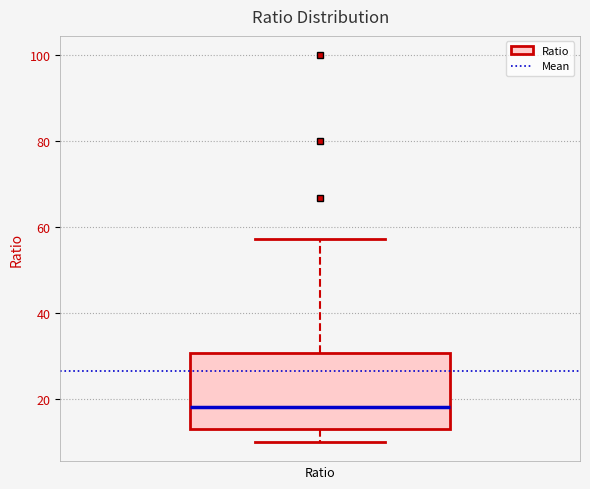

Transcribe this box plot: give where the median line is, the range the box spans, and where the two whiskers end, as read against the y-axis. The values are not printed on the chart, so give them approximately, as read against the axis.

median 18, box 12 to 30, whiskers 10 to 58